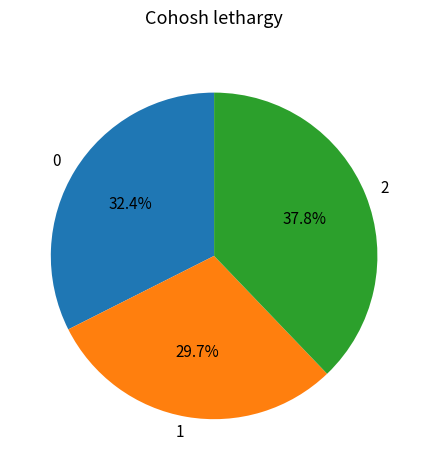

How many slices are in this pie chart?

3